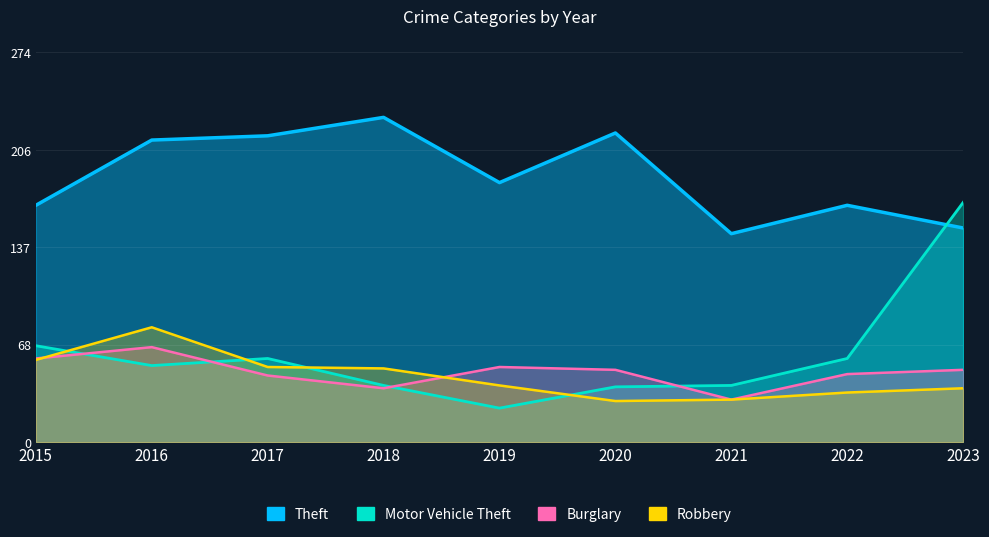

What is the sum of the Burglary values at 2019 and 2021?

83